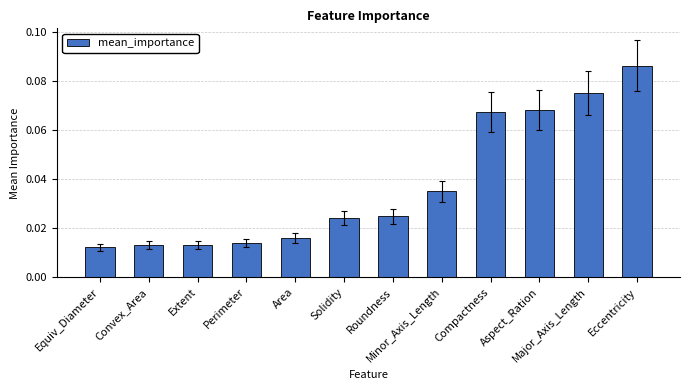

The value at Compactness is 0.0. True or false?

False